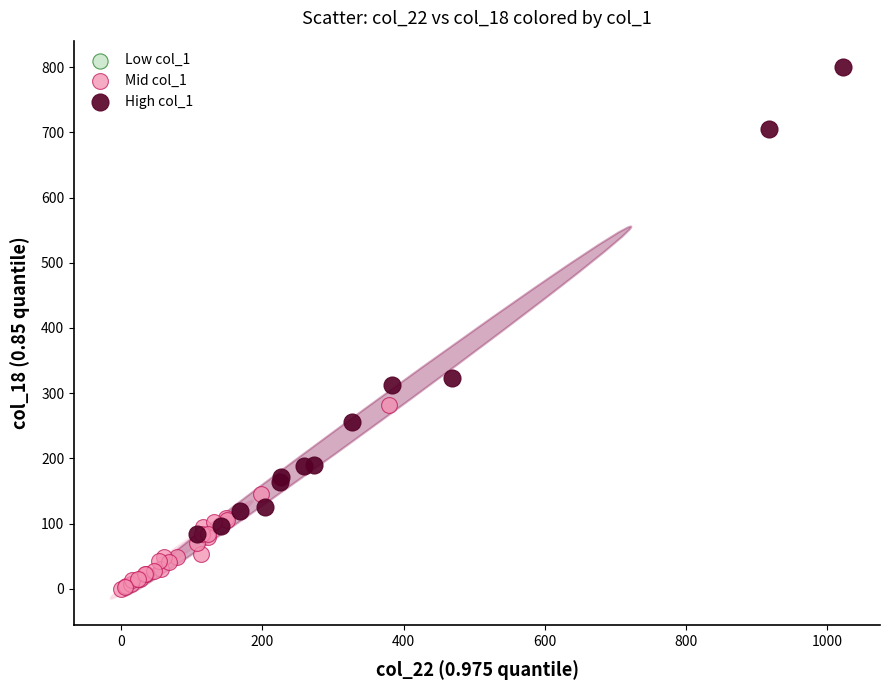

Which series reaches the maximum Y coordinate?

High col_1